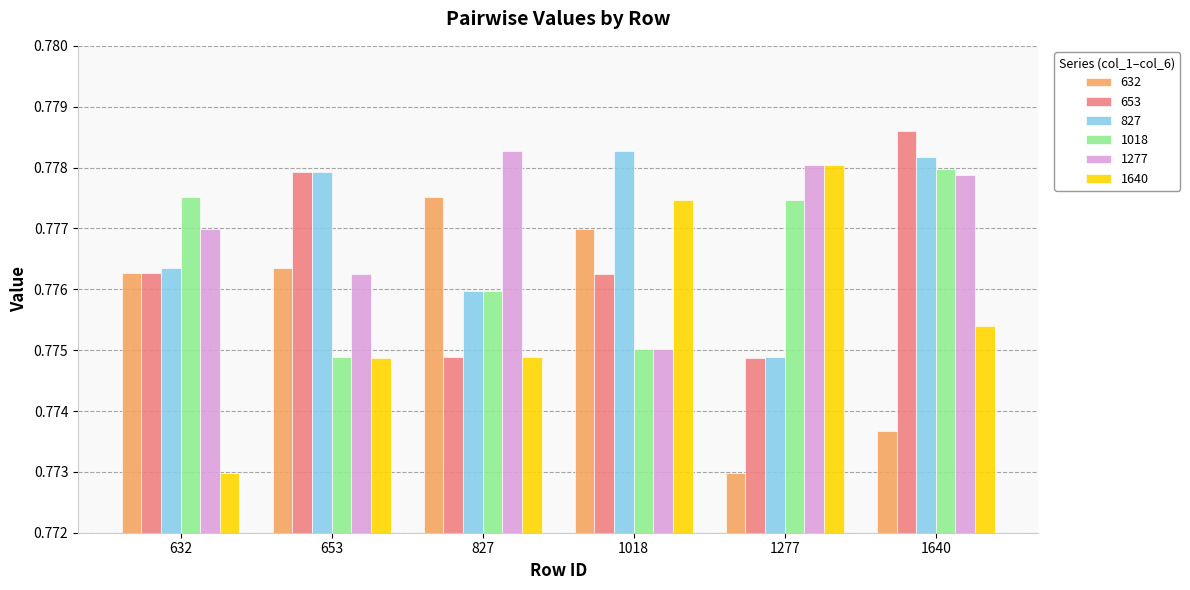

How many 1640 values are between 0 and 1?

6